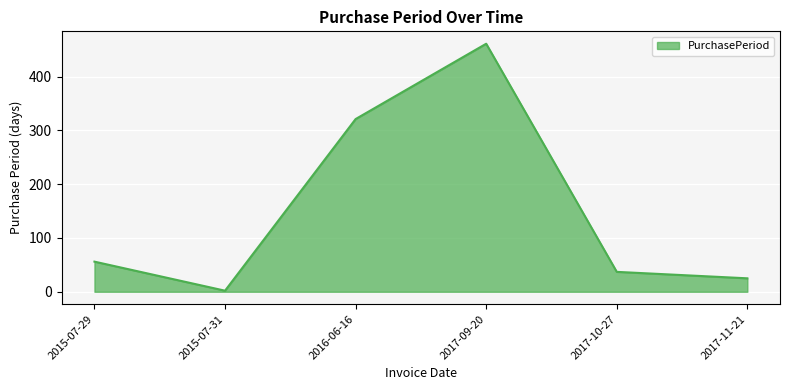

True or false: there are more than 0 points higher than both neighbors.

True